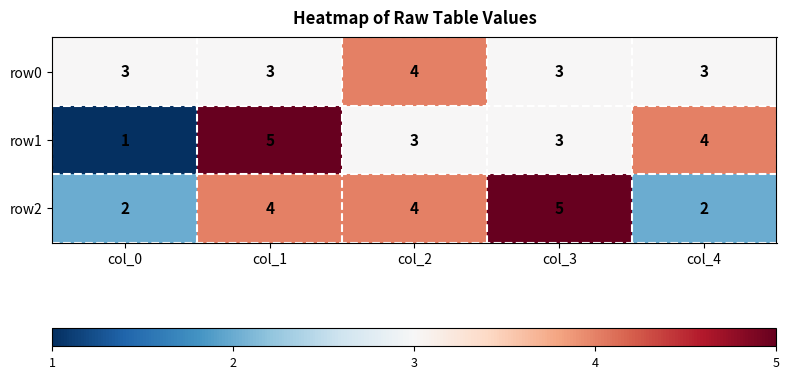

Is it true that row1 equals 5 at col_3?

False